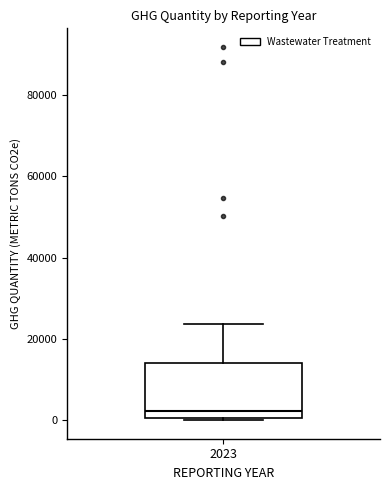

Read this box plot against the y-axis: the position of the median line, the range covered by the box, and the ends of both whiskers. The values are not printed on the chart, so give them approximately, as read against the axis.

median 2000, box 0 to 14000, whiskers 0 to 24000